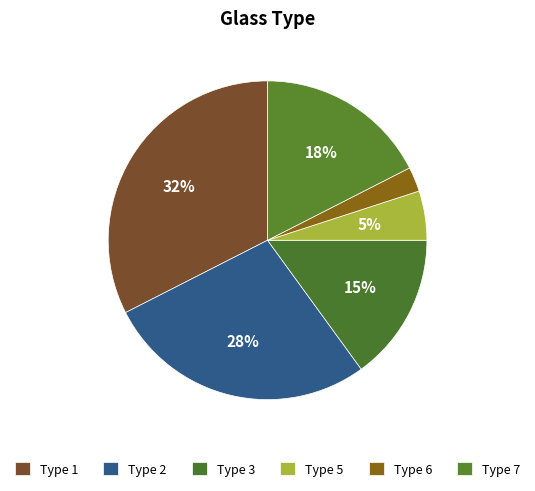

How many slices are in this pie chart?

6